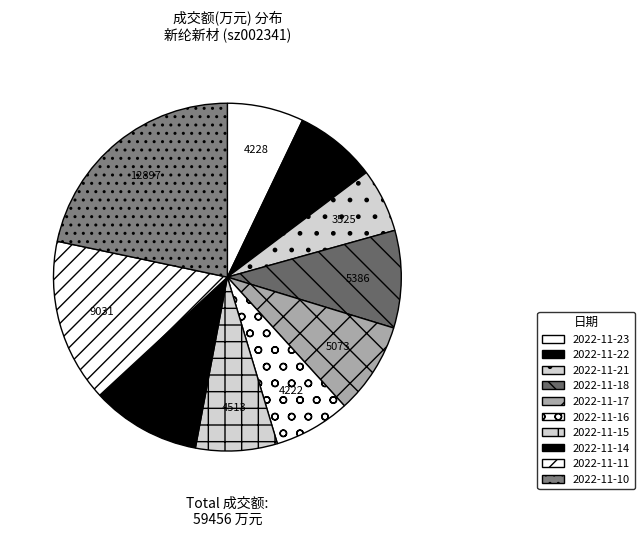

To the nearest percent, what is the combined percentage of 2022-11-15 and 2022-11-18?

17%